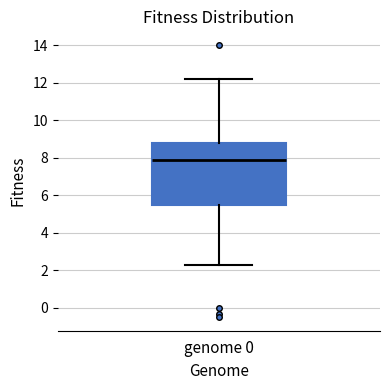

Transcribe this box plot: give where the median line is, the range the box spans, and where the two whiskers end, as read against the y-axis. The values are not printed on the chart, so give them approximately, as read against the axis.

median 7.8, box 5.6 to 8.8, whiskers 2.2 to 12.2